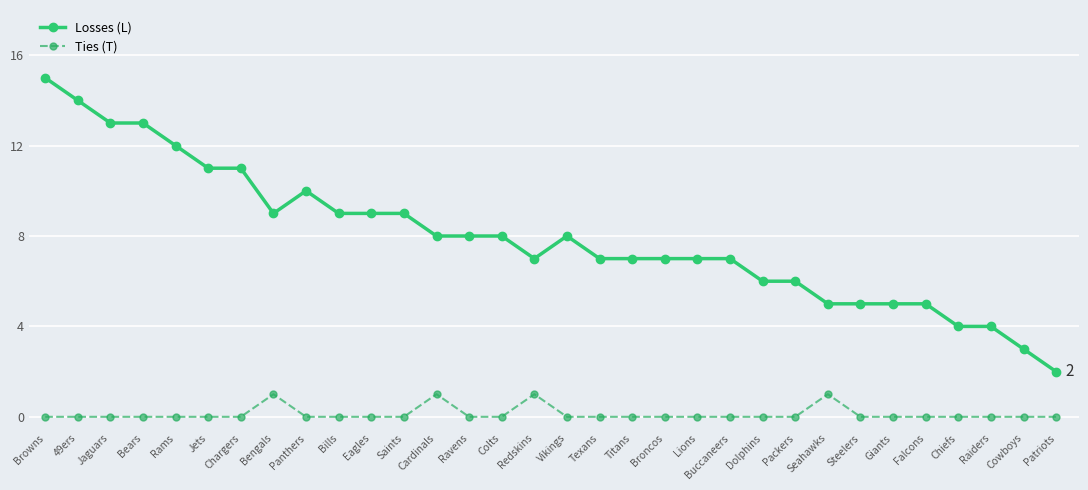

What is the sum of all Losses (L) values?

254